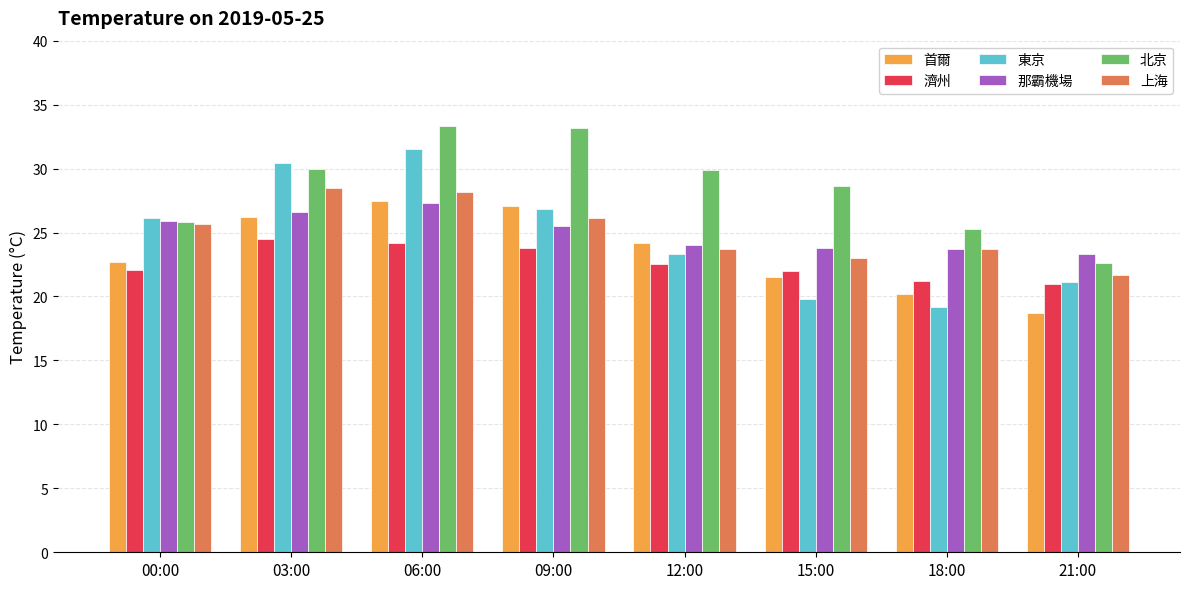

Rank the series at 03:00 from lowest to highest value.

濟州, 首爾, 那霸機場, 上海, 北京, 東京